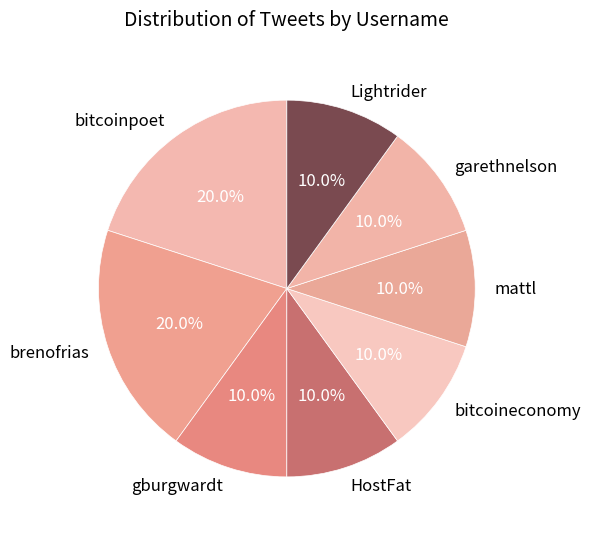

To the nearest percent, what is the average slice percentage?

12%